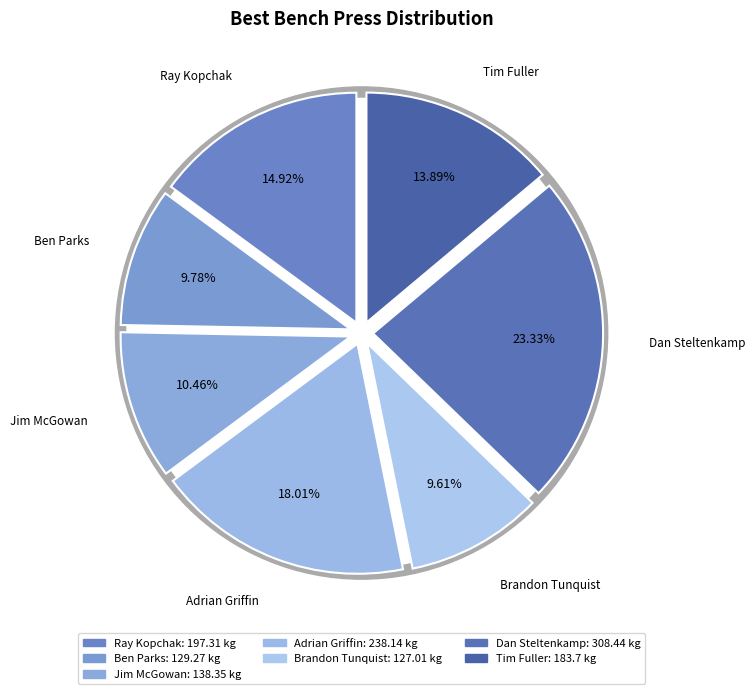

Which slice is the smallest?

Brandon Tunquist